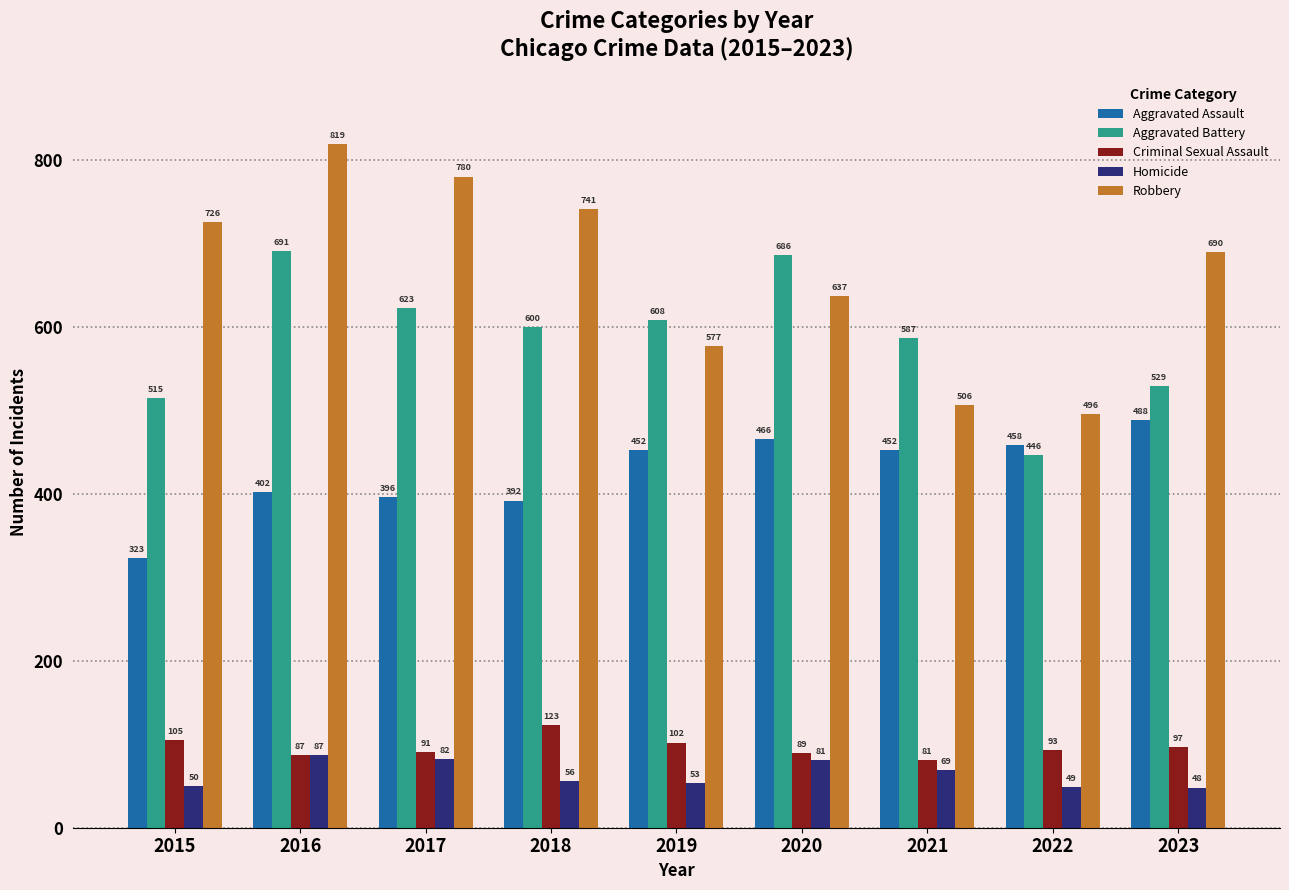

Where is Aggravated Battery nearest to the value 568?

2021